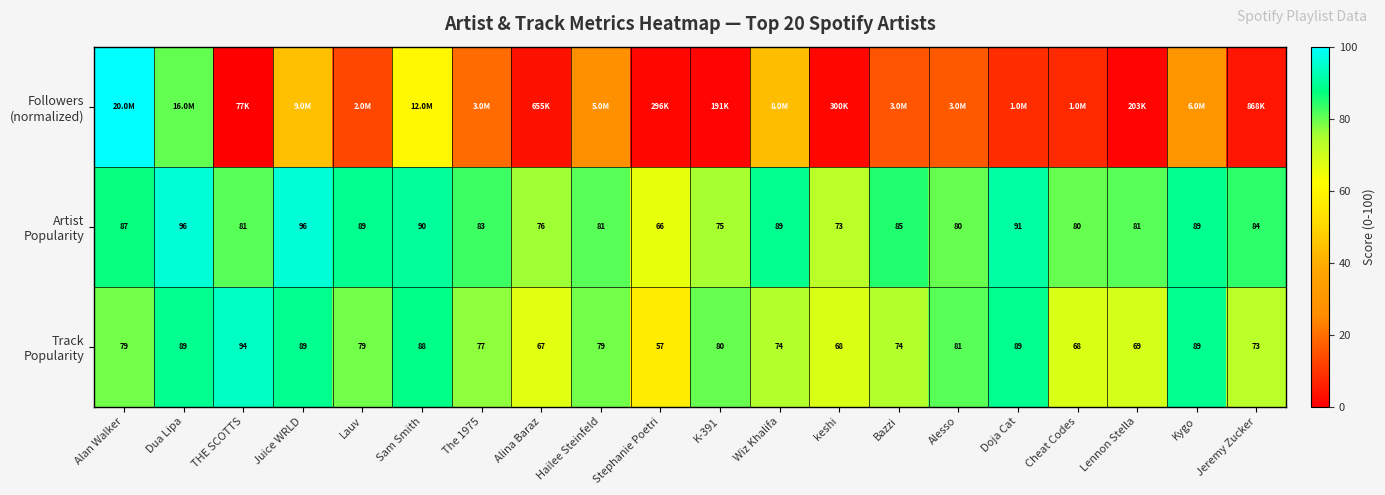

What value does the Followers (normalized) series have at Kygo?

30.3